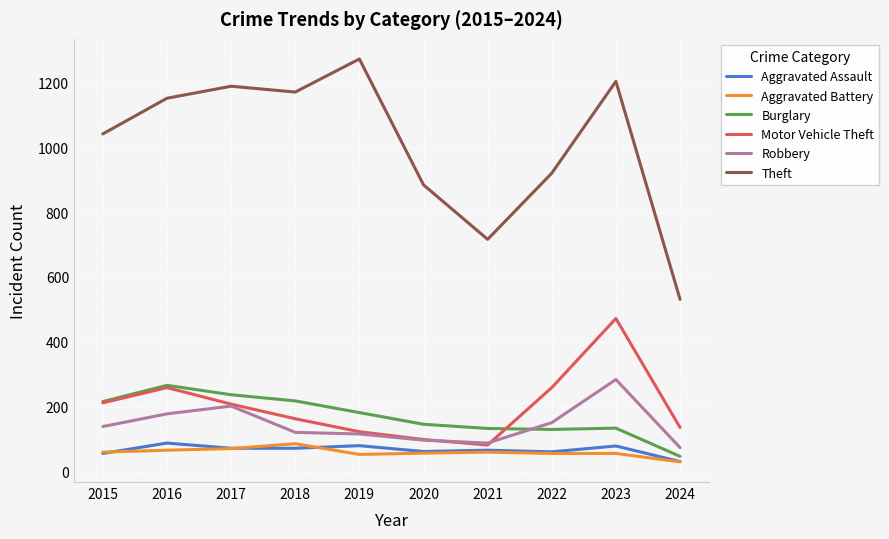

What is the sum of the Robbery values at 2017 and 2018?

323